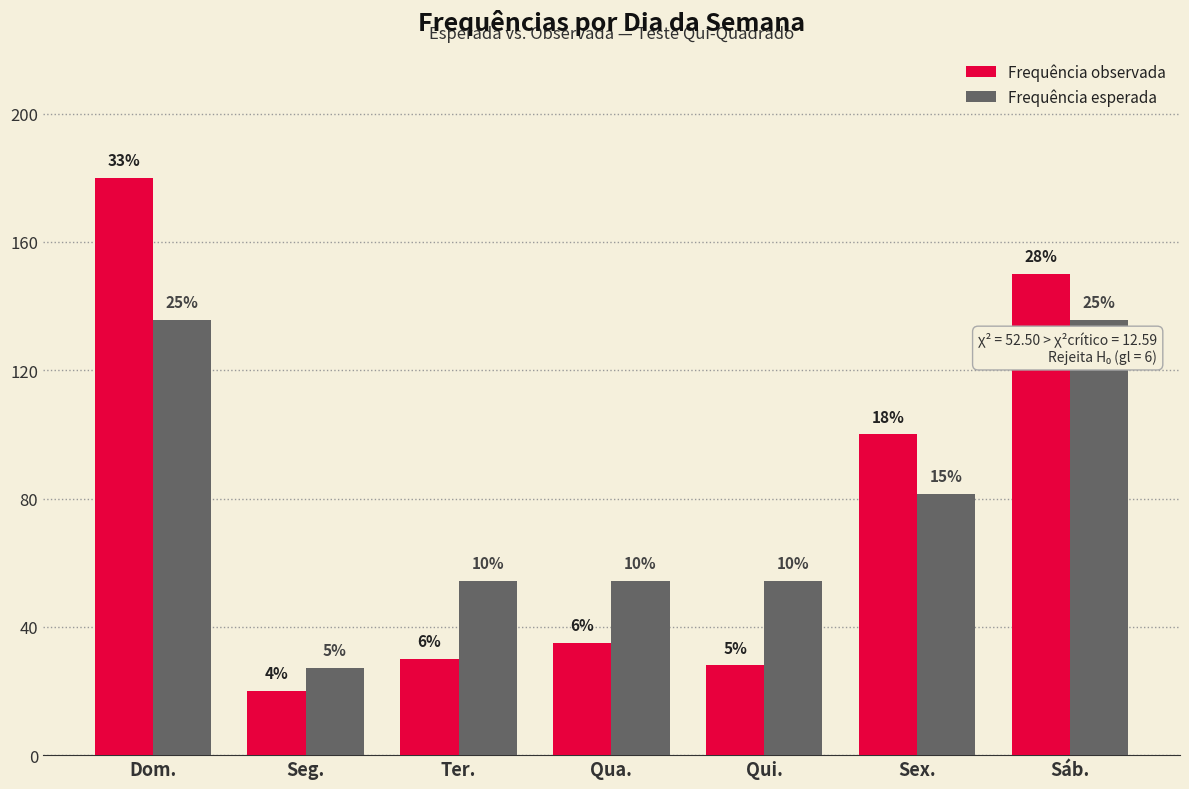

What is the approximate value of Frequência esperada at Qua.?

54.3